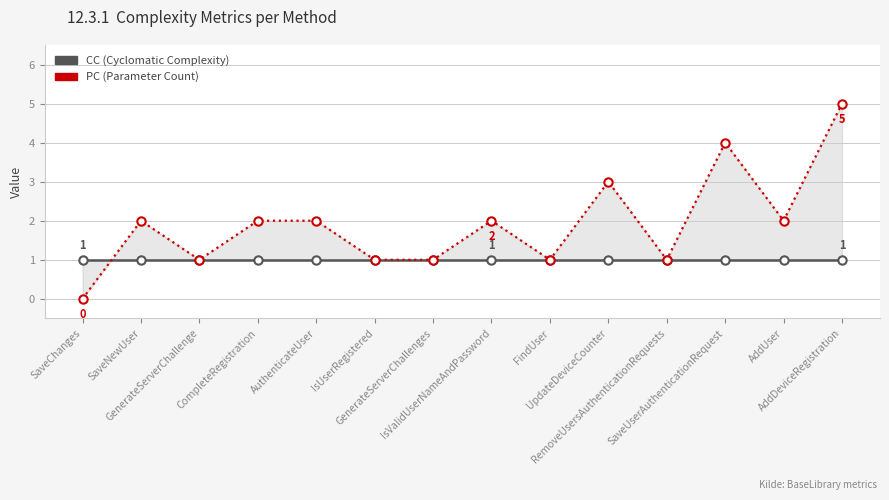

Reading left to right, what are all the values shown in this chart?

CC: SaveChanges=1	SaveNewUser=1	GenerateServerChallenge=1	CompleteRegistration=1	AuthenticateUser=1	IsUserRegistered=1	GenerateServerChallenges=1	IsValidUserNameAndPassword=1	FindUser=1	UpdateDeviceCounter=1	RemoveUsersAuthenticationRequests=1	SaveUserAuthenticationRequest=1	AddUser=1	AddDeviceRegistration=1
PC: SaveChanges=0	SaveNewUser=2	GenerateServerChallenge=1	CompleteRegistration=2	AuthenticateUser=2	IsUserRegistered=1	GenerateServerChallenges=1	IsValidUserNameAndPassword=2	FindUser=1	UpdateDeviceCounter=3	RemoveUsersAuthenticationRequests=1	SaveUserAuthenticationRequest=4	AddUser=2	AddDeviceRegistration=5